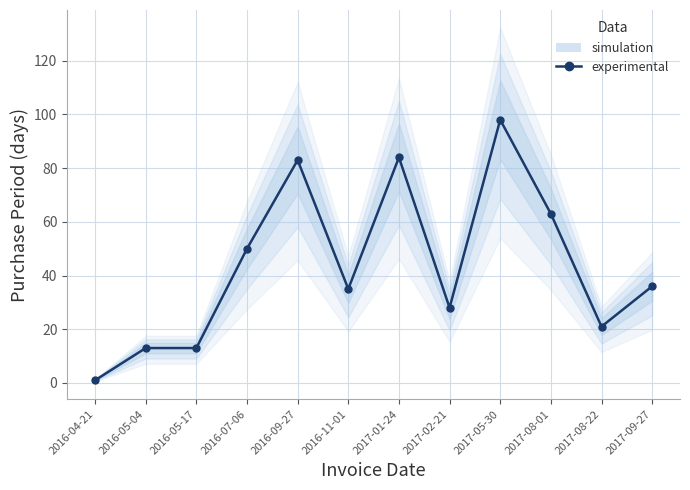

Where is the first local maximum?

2016-09-27